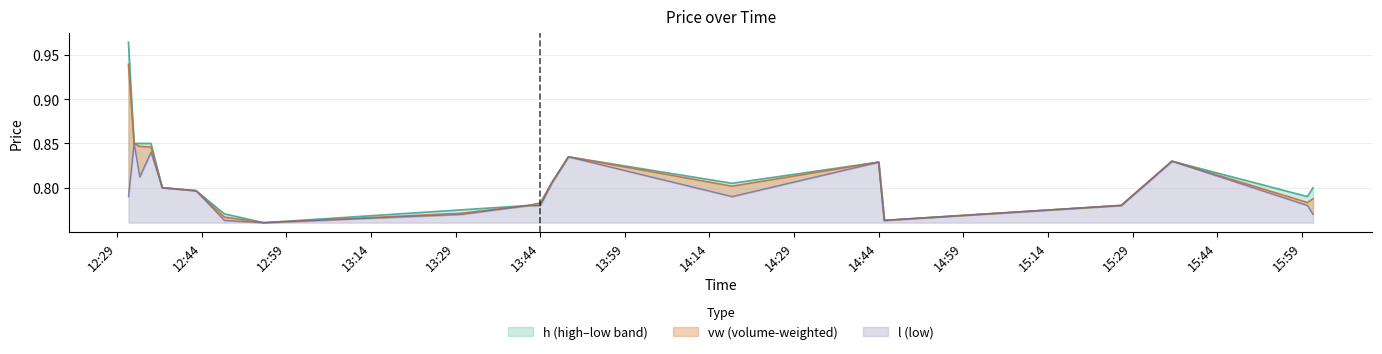

Is it true that vw equals 0.8 at 2023-09-14 14:18?

True